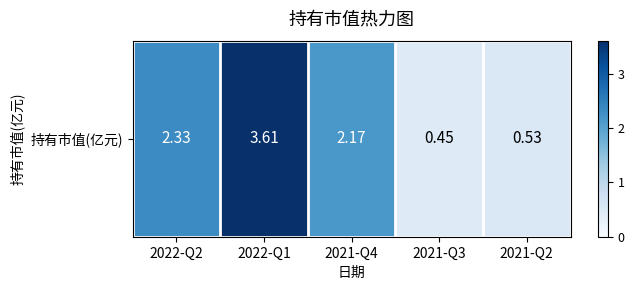

How many values exceed 2?

3